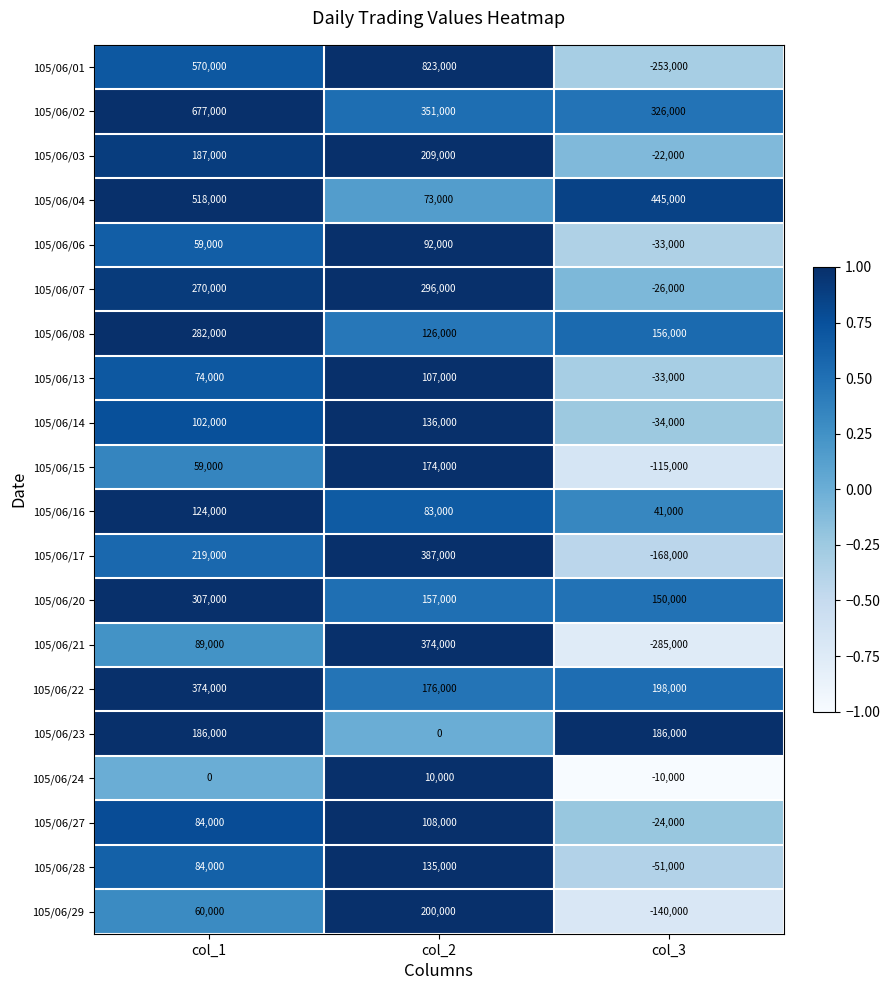

What is the difference between the highest and lowest values at col_2?

823000